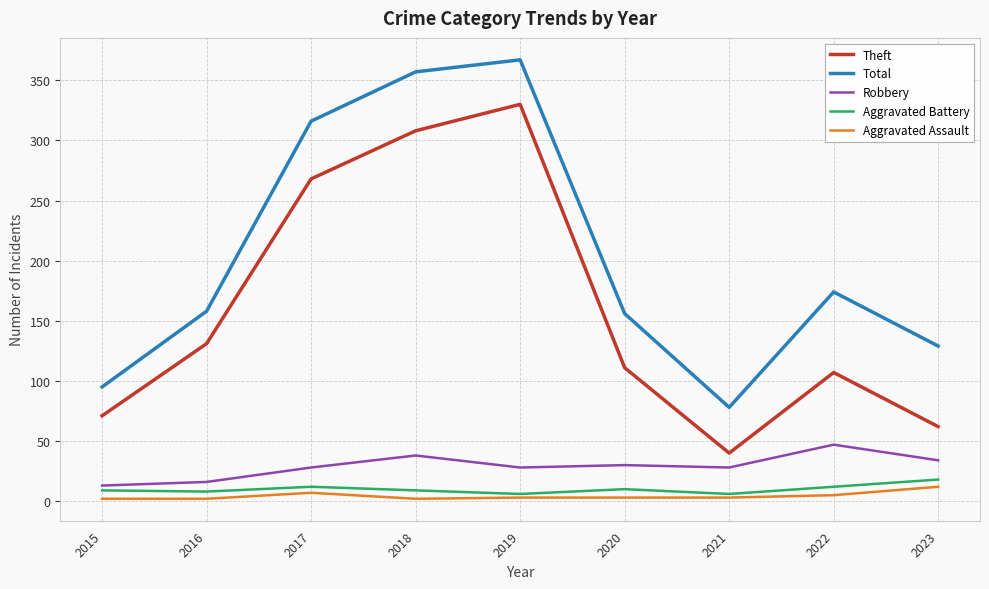

The value of Total at 2021 is 34. True or false?

False